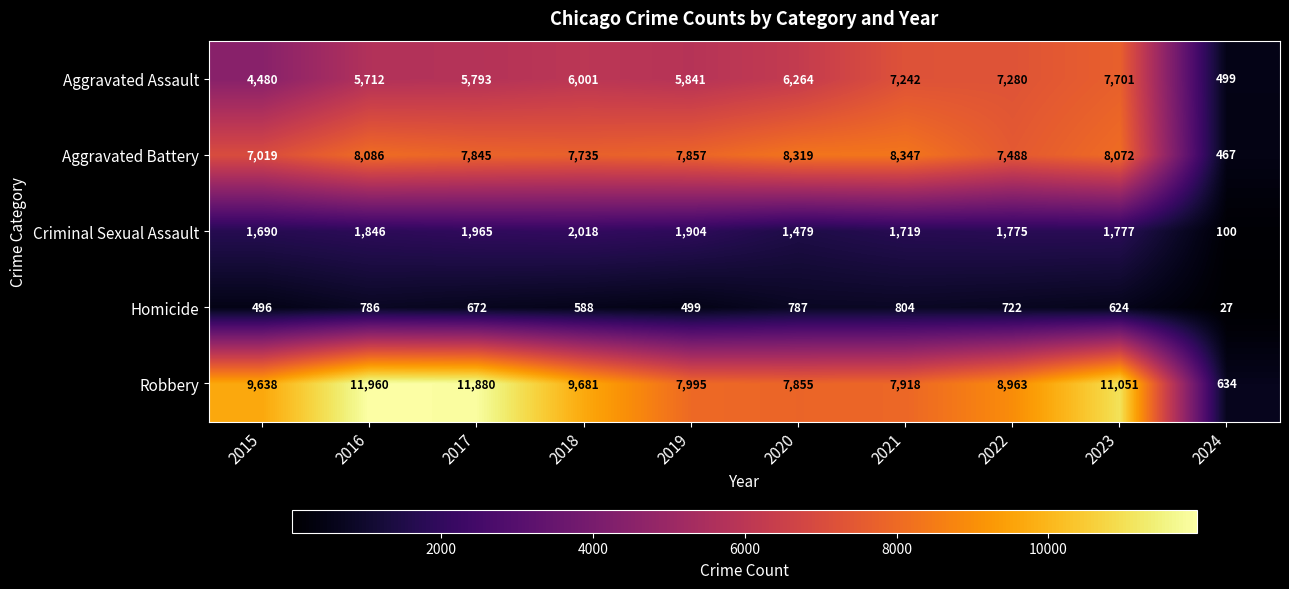

Which series has the widest spread of values?

Robbery